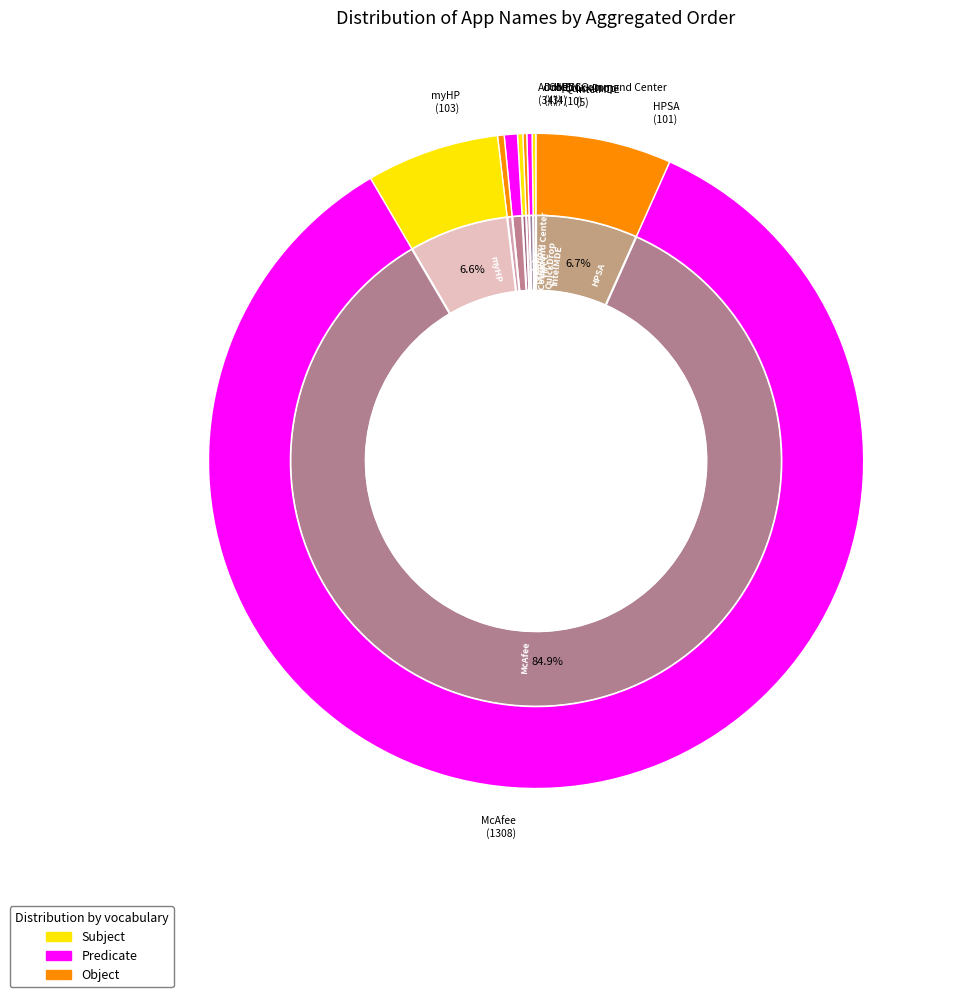

Which category has the smallest portion of the pie?

Adobe